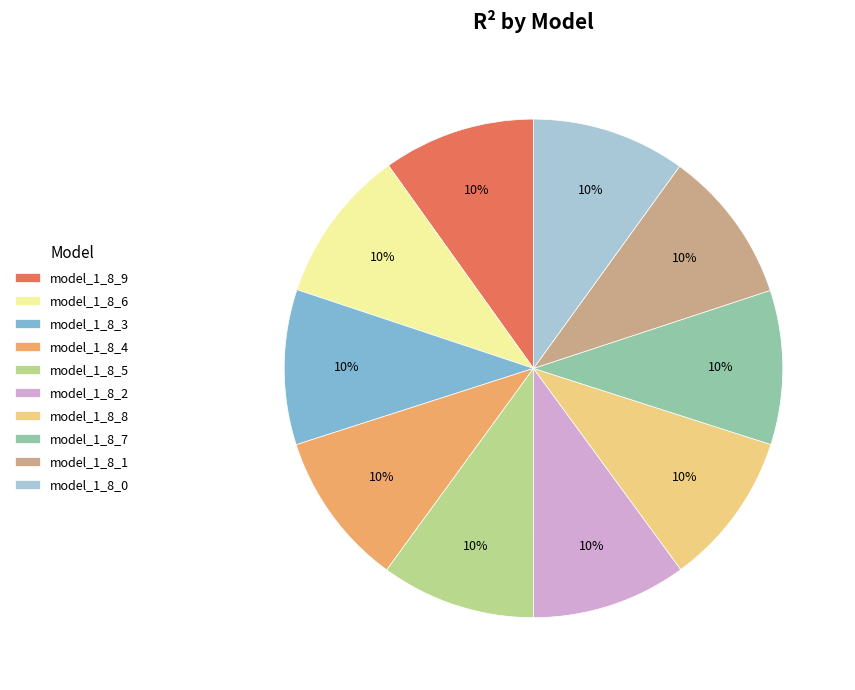

Is there any slice that represents more than half of the pie?

No